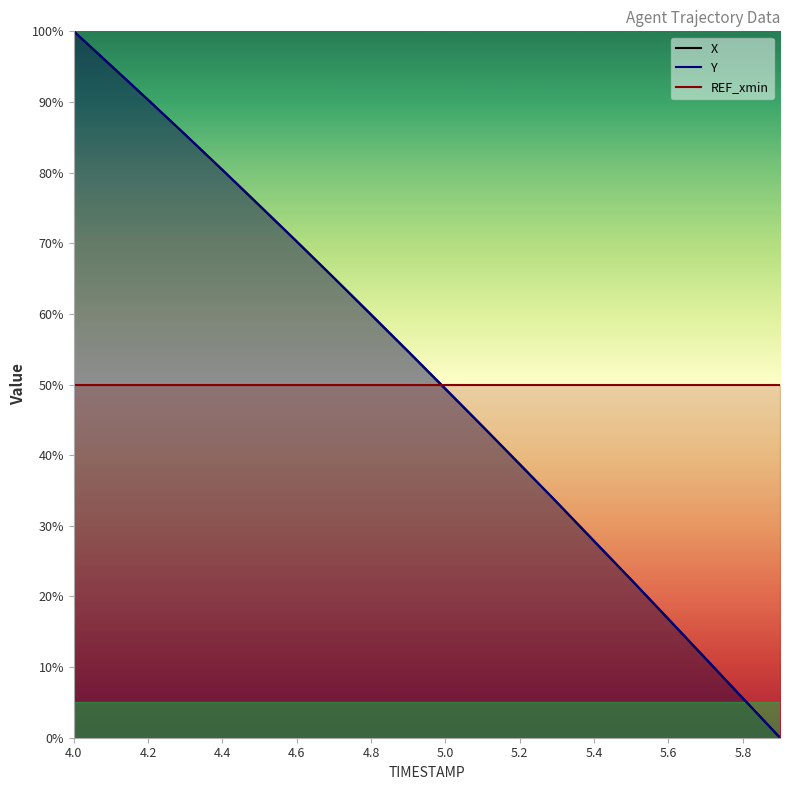

The X series shows 90.3 at 4.2. True or false?

True